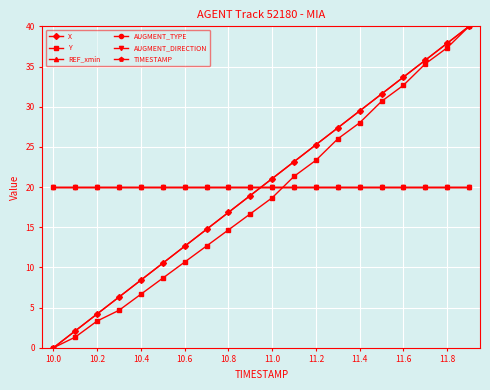

Is this an area chart (filled region under the line)?

No